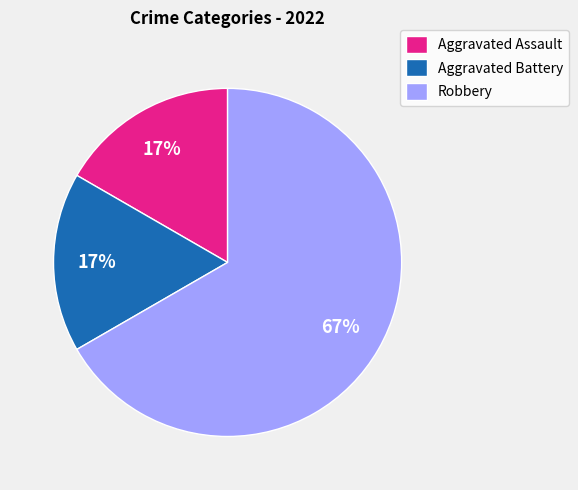

True or false: Aggravated Battery accounts for 2% of the total.

False